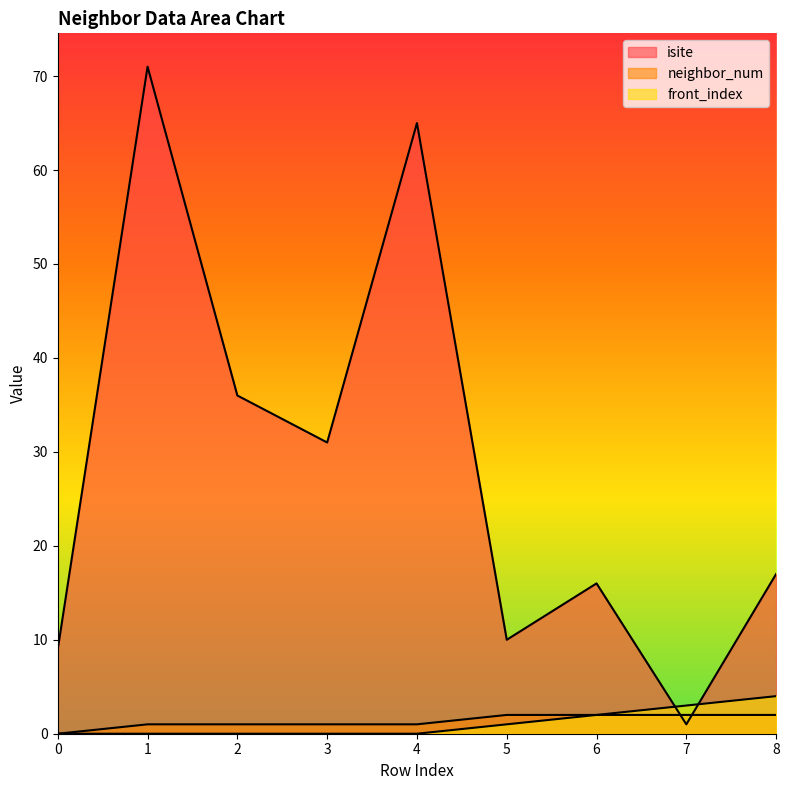

What is the sum of the neighbor_num values at 8 and 2?

3